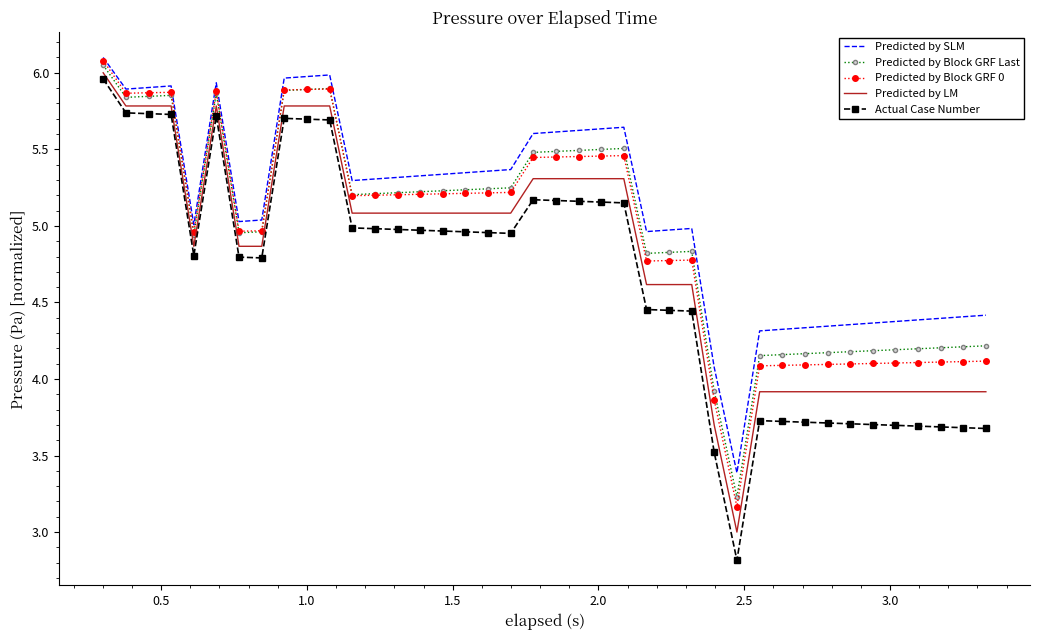

True or false: Predicted by LM and Predicted by Block GRF 0 intersect in this chart.

False